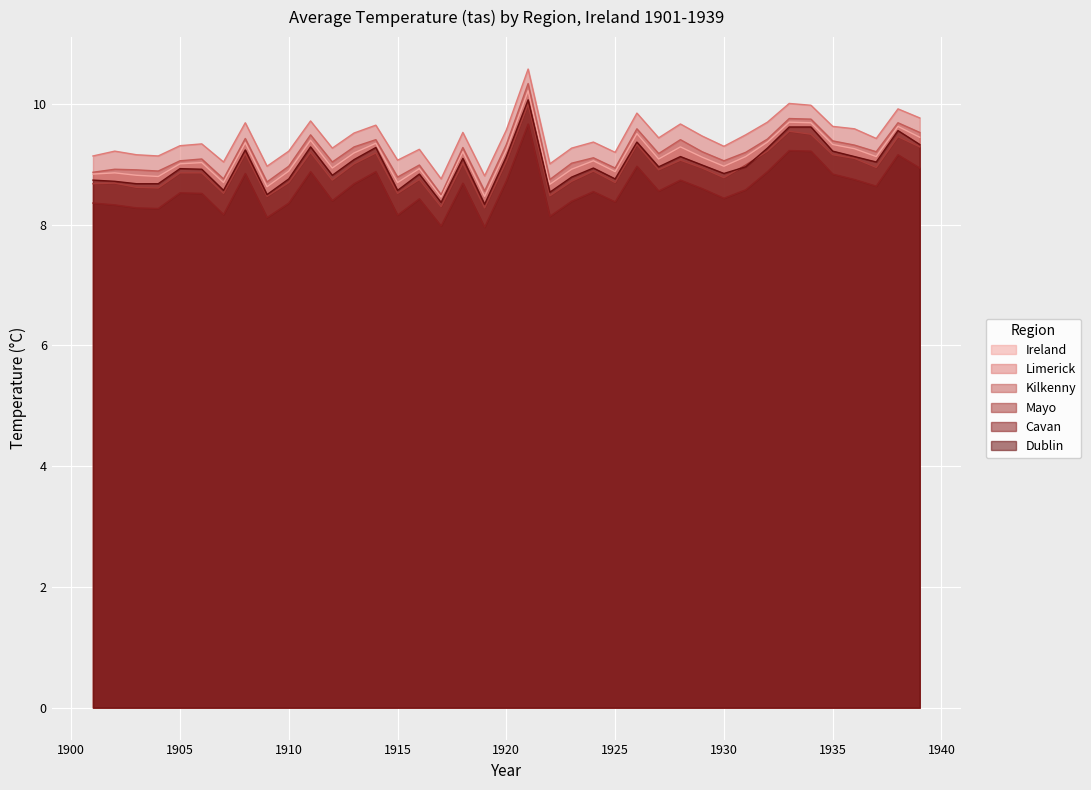

Does the chart display data point markers on the line(s)?

No